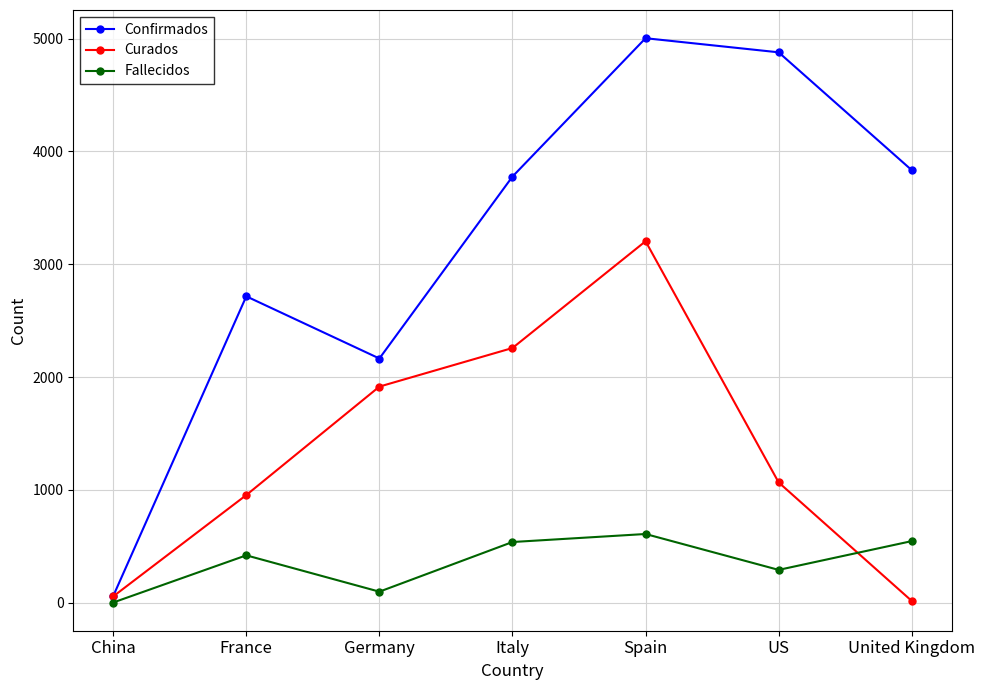

Which series changed the most between China and Germany?

Confirmados